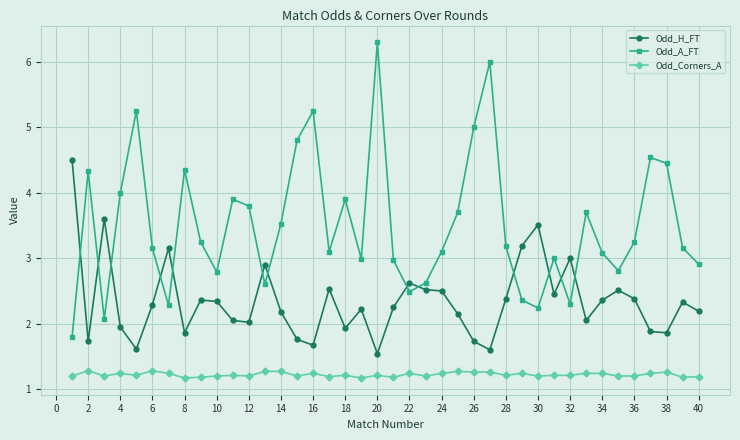

Count the Odd_Corners_A values in the range 1 to 2.

40